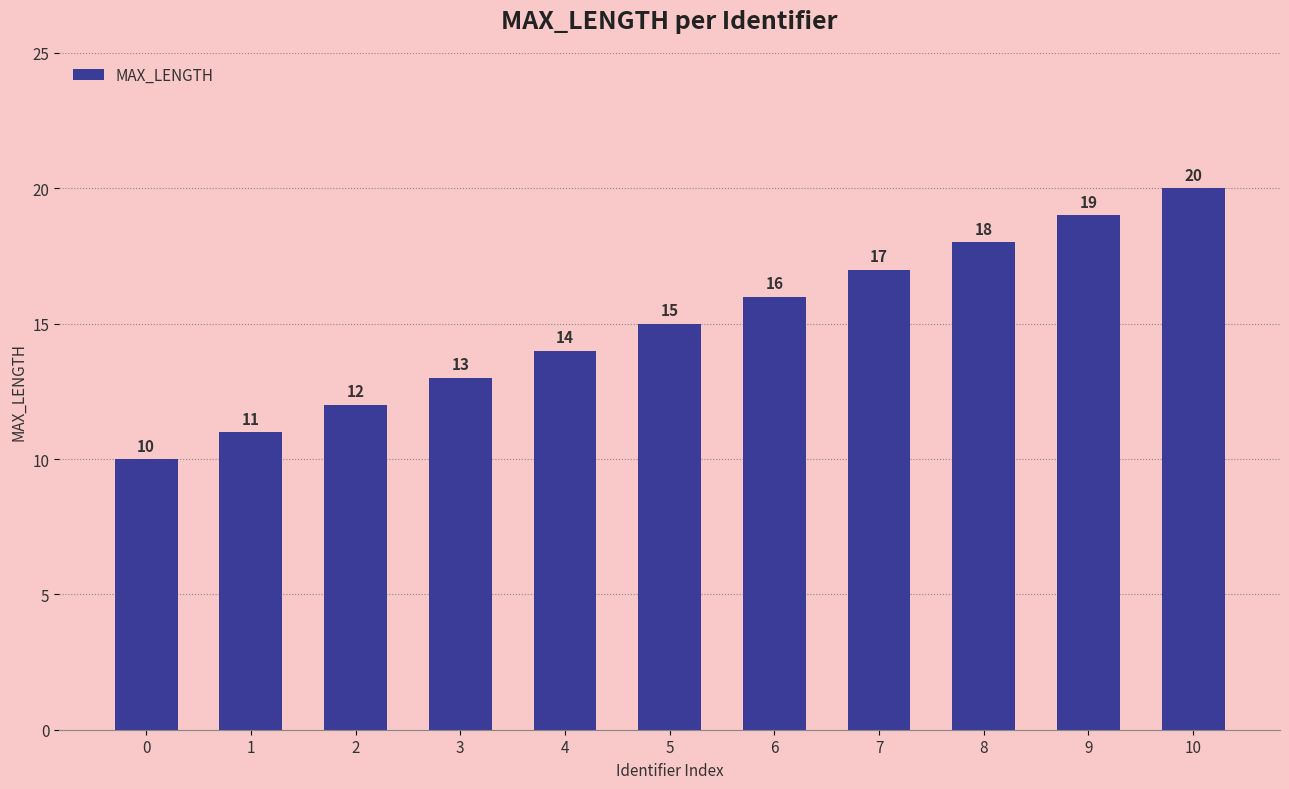

Reading right to left, what are all the values shown in this chart?

10=20	9=19	8=18	7=17	6=16	5=15	4=14	3=13	2=12	1=11	0=10